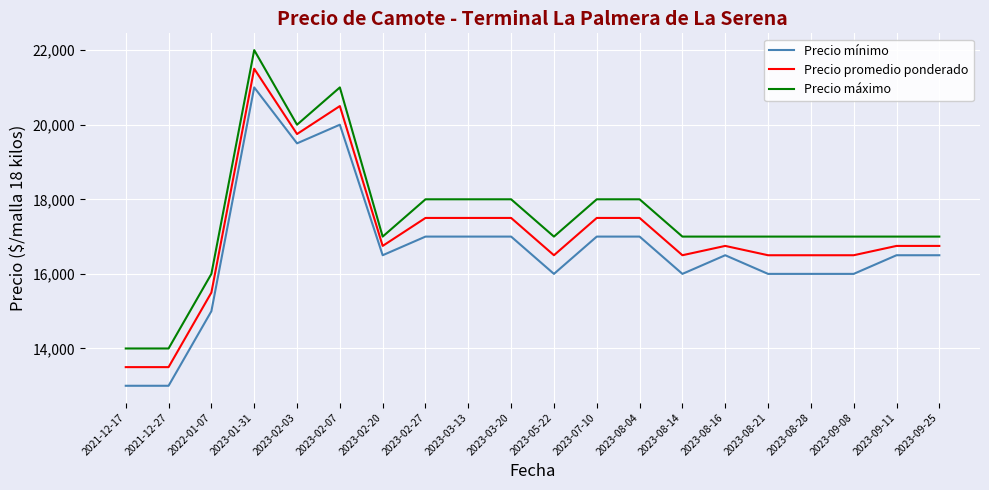

At which category does the chart reach its peak across all series?

2023-01-31